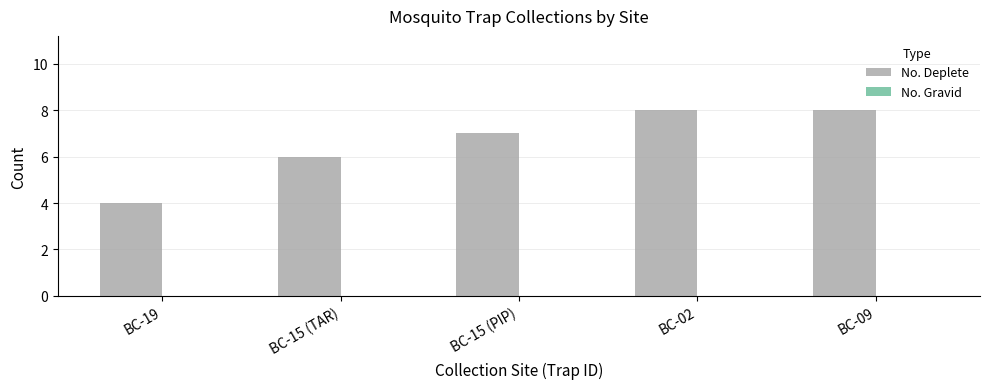

Reading right to left, what are all the values shown in this chart?

8	8	7	6	4